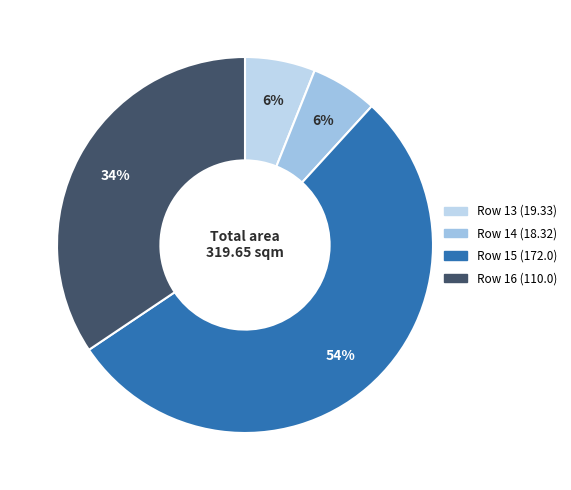

Rank the categories by value from highest to lowest.

15, 16, 13, 14